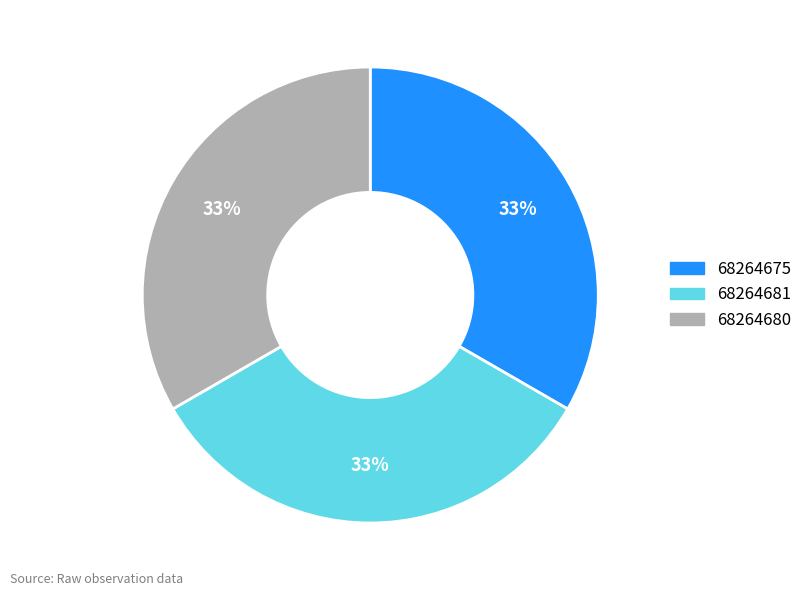

What percentage is the 68264680 slice, to the nearest percent?

33%